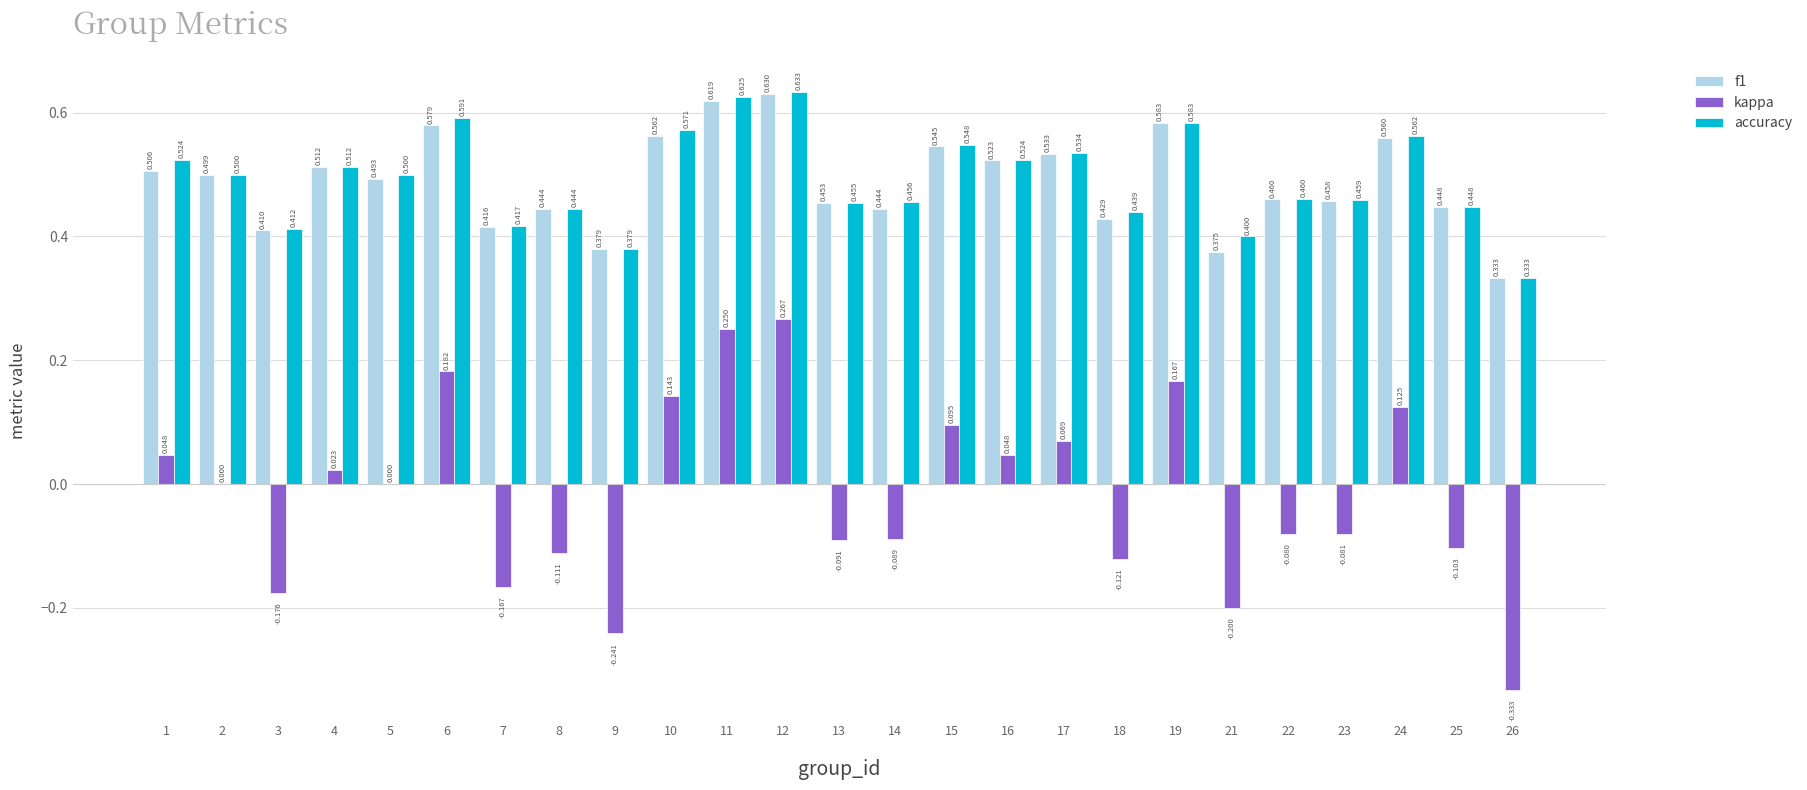

Is the value of accuracy at 10 greater than the value of kappa at 10?

Yes